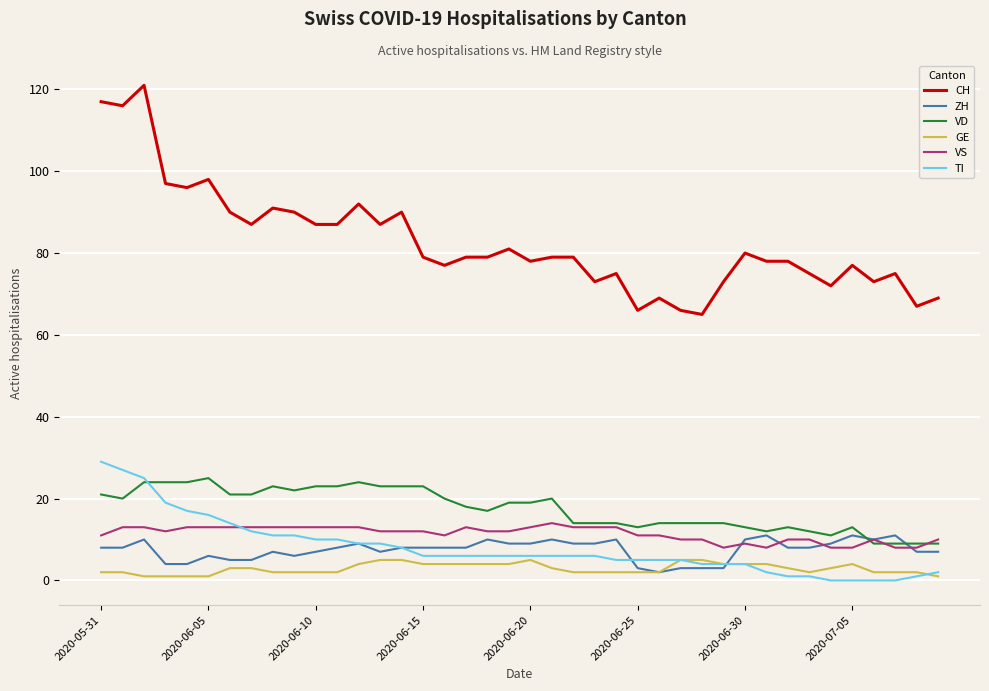

True or false: GE and VD cross at least once.

False